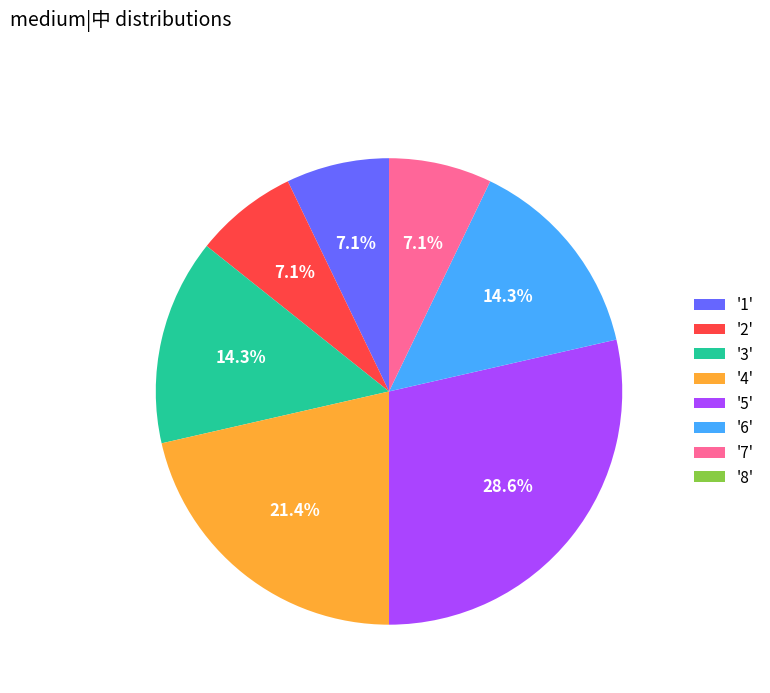

What is the ratio of the value at '6' to the value at '5'?

0.5